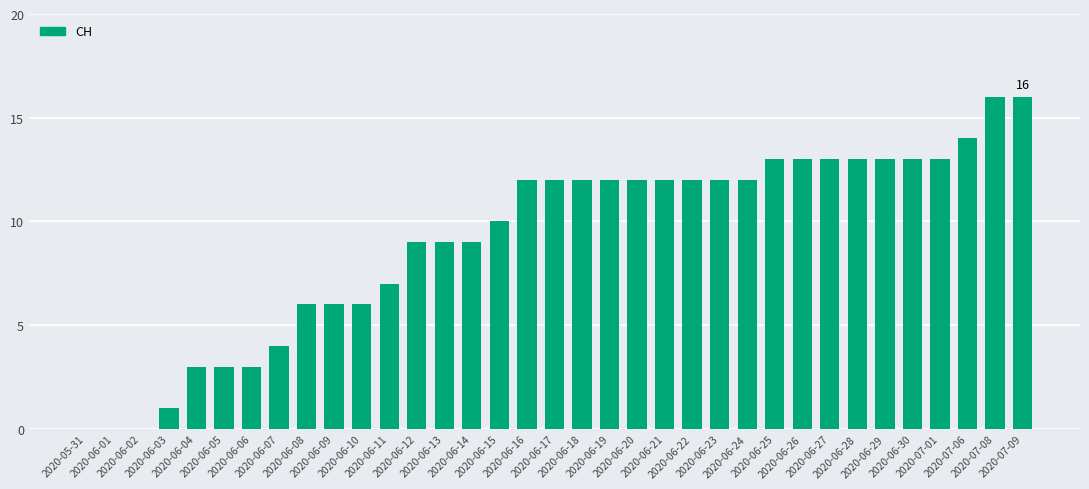

What is the greatest value displayed?

16